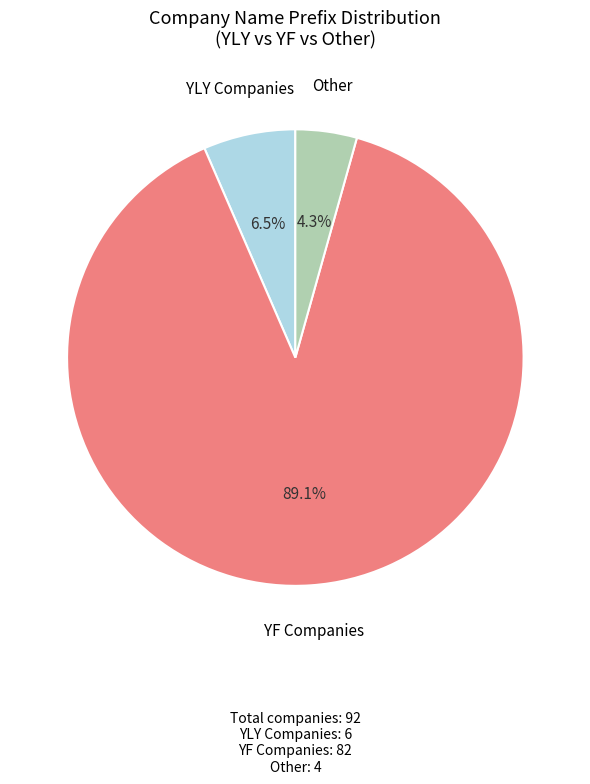

Approximately how many times larger is the value at Other compared to YLY Companies?

0.7